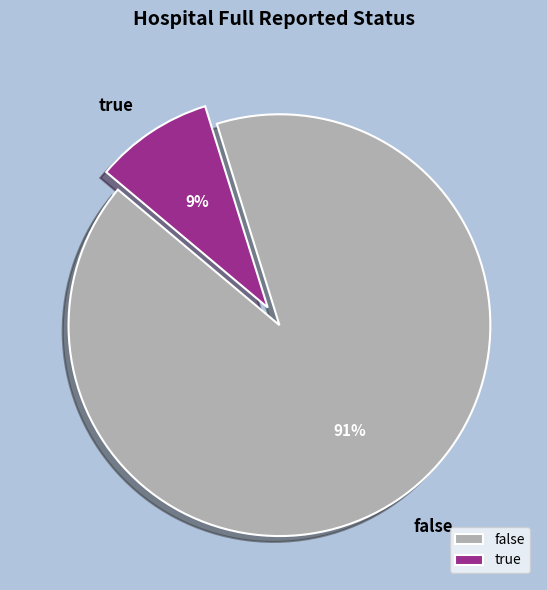

Count the number of slices in the pie.

2